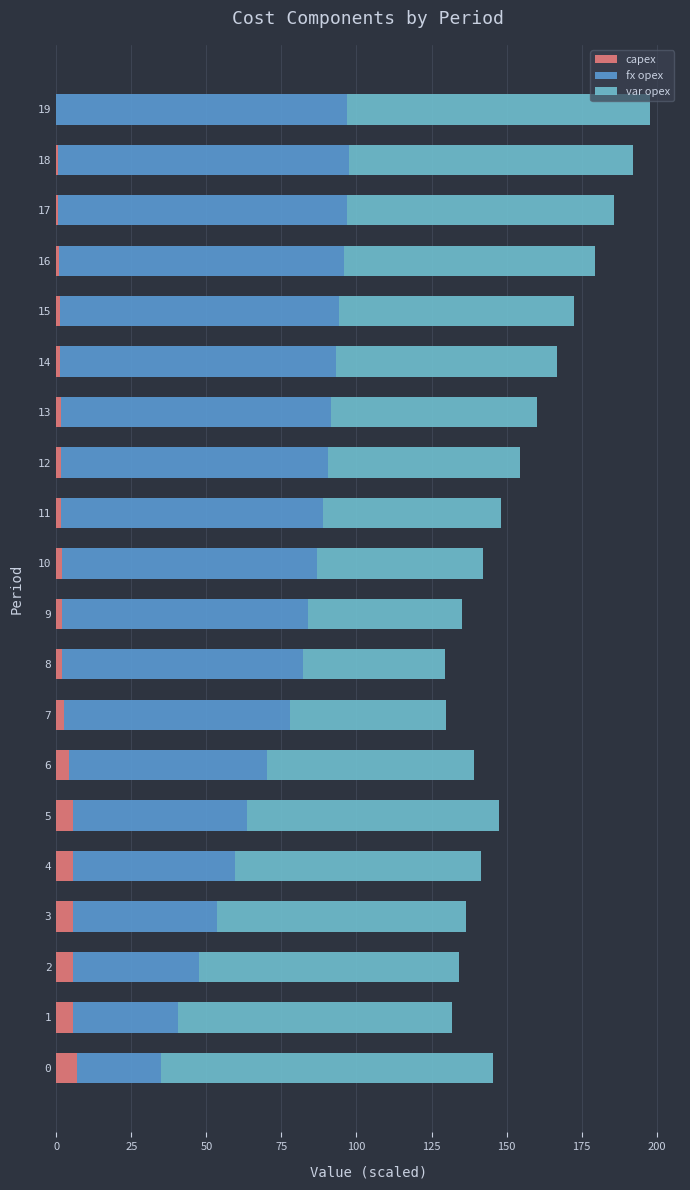

The capex series shows 0.0 at 19. True or false?

True